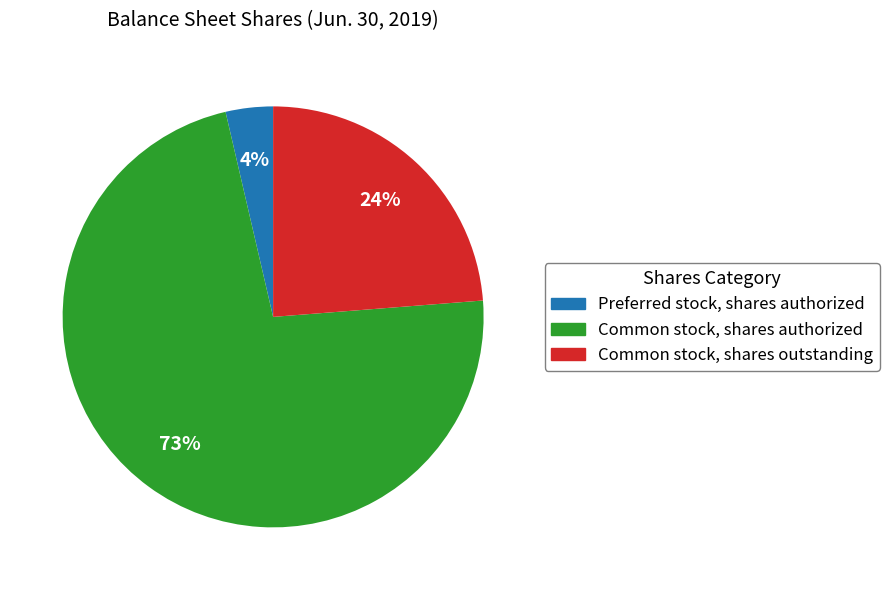

Does any single category account for the majority?

Yes